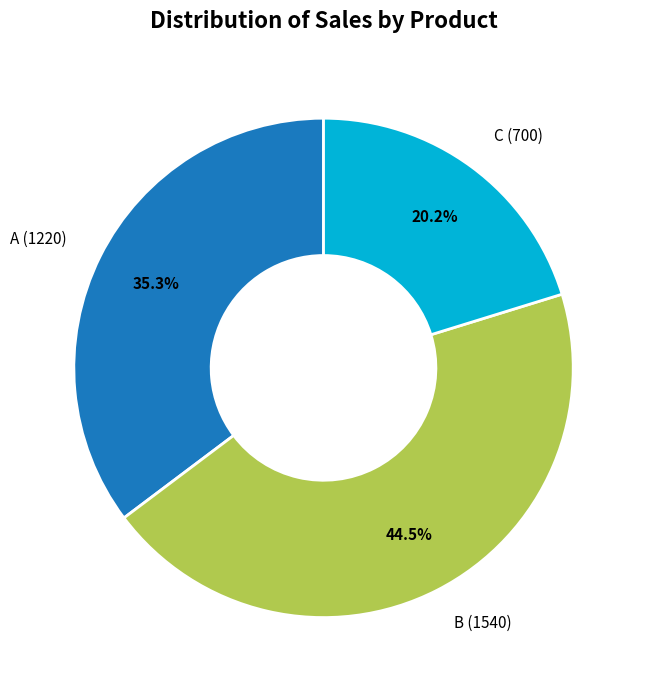

What percentage is NOT represented by B?

55.5%